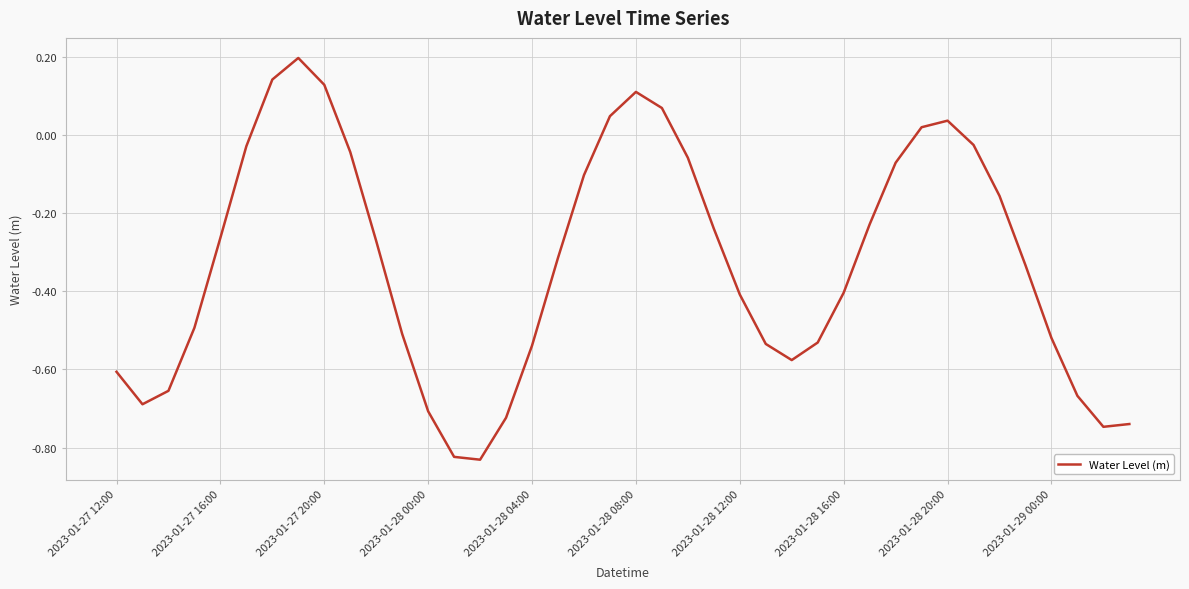

What is the difference between the maximum and minimum values?

1.0